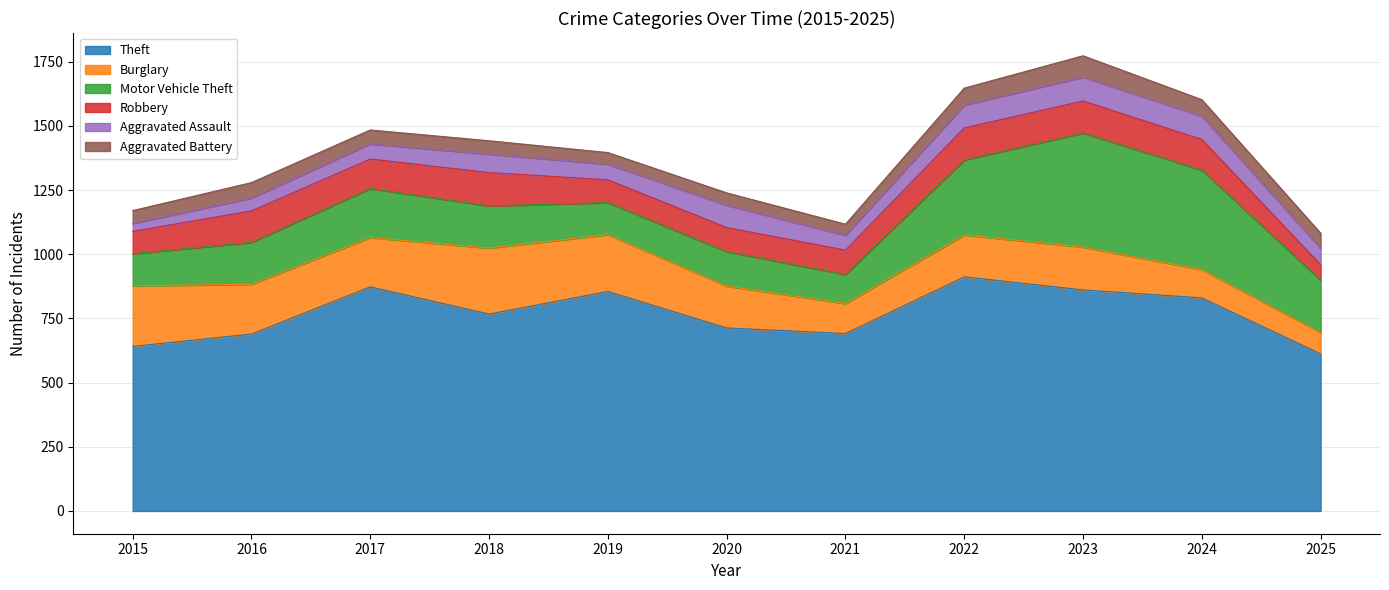

Is it true that Aggravated Assault equals 93 at 2023?

True